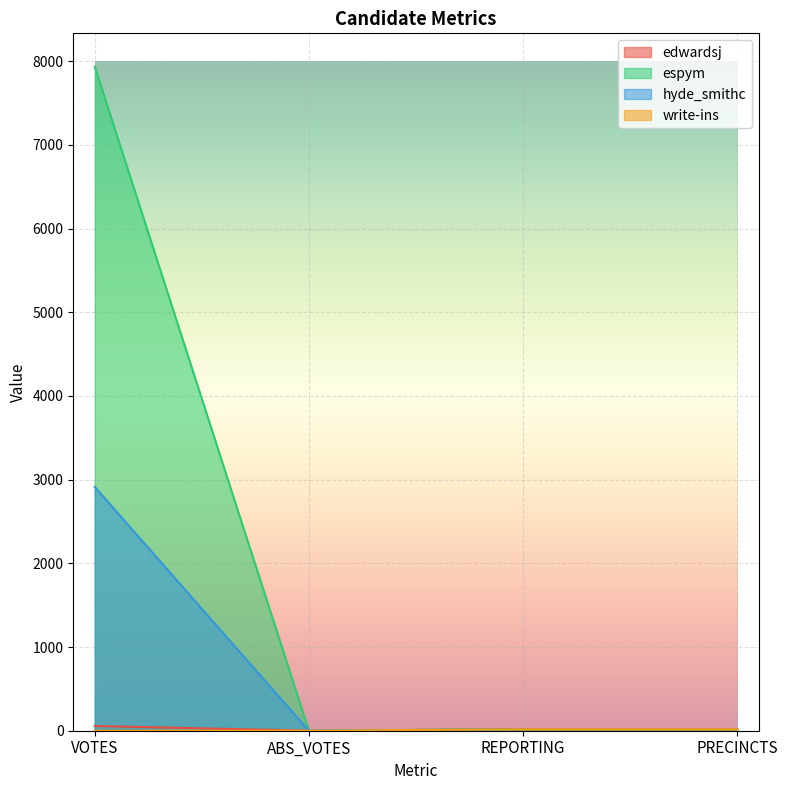

The hyde_smithc series shows 1862 at ABS_VOTES. True or false?

False